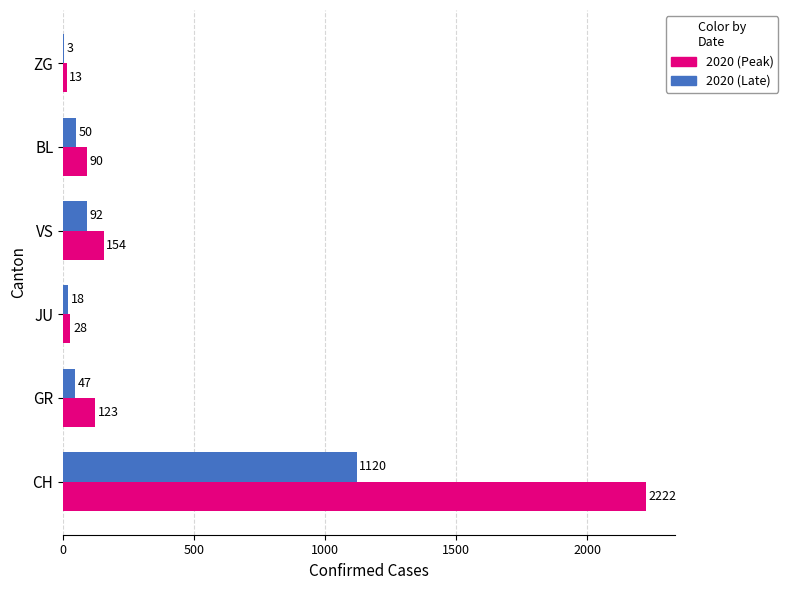

Is the value of 2020 (Late) at CH greater than the value of 2020 (Peak) at CH?

No